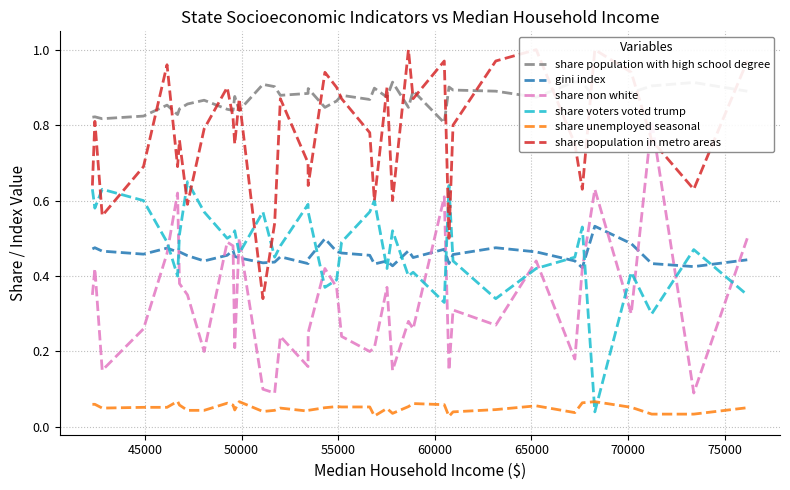

True or false: share unemployed seasonal and gini index cross at least once.

False